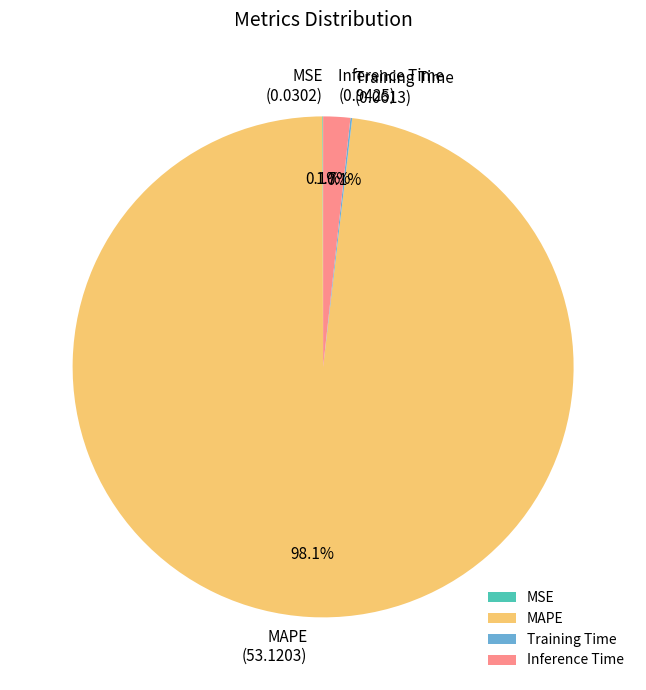

What is the majority slice?

MAPE